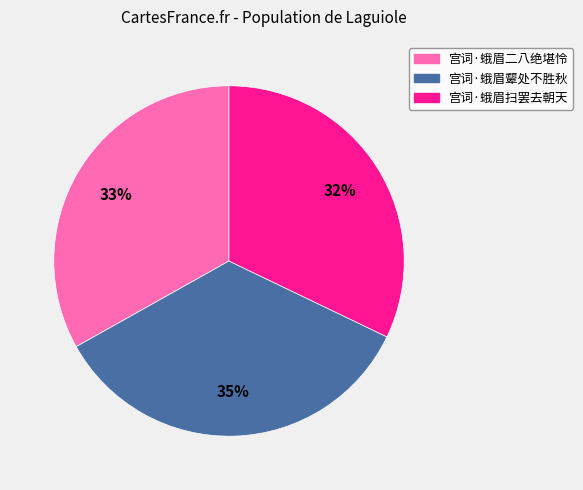

What is the ratio of the value at 宫词·蛾眉扫罢去朝天 to the value at 宫词·蛾眉颦处不胜秋?

0.9